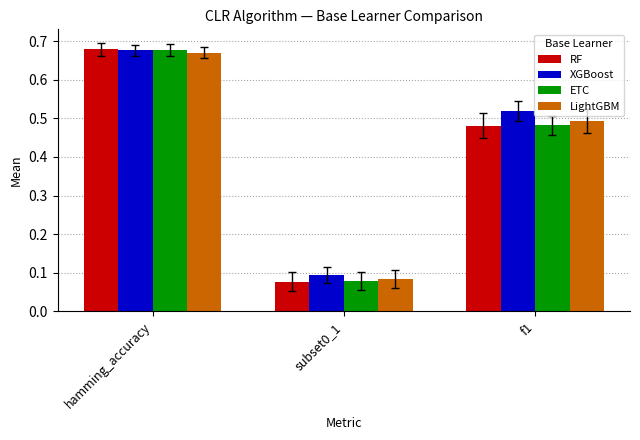

Is it true that LightGBM equals 0.1 at subset0_1?

True